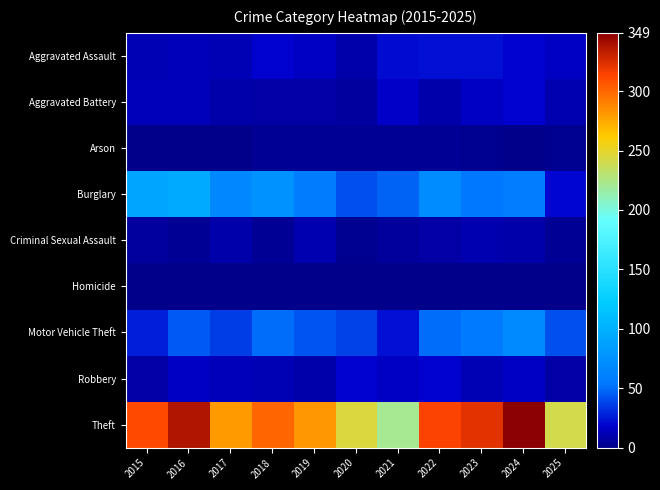

Reading right to left, what are all the values shown in this chart?

Aggravated Assault: 2025=16	2024=19	2023=22	2022=23	2021=21	2020=9	2019=16	2018=19	2017=12	2016=13	2015=12
Aggravated Battery: 2025=10	2024=18	2023=16	2022=9	2021=17	2020=6	2019=8	2018=8	2017=9	2016=13	2015=13
Arson: 2025=2	2024=0	2023=2	2022=4	2021=4	2020=3	2019=4	2018=4	2017=1	2016=0	2015=1
Burglary: 2025=20	2024=59	2023=54	2022=70	2021=47	2020=42	2019=58	2018=75	2017=67	2016=96	2015=90
Criminal Sexual Assault: 2025=4	2024=9	2023=10	2022=8	2021=5	2020=2	2019=10	2018=4	2017=9	2016=3	2015=6
Homicide: 2025=1	2024=0	2023=0	2022=1	2021=0	2020=1	2019=0	2018=0	2017=1	2016=1	2015=0
Motor Vehicle Theft: 2025=41	2024=69	2023=57	2022=50	2021=23	2020=37	2019=43	2018=50	2017=36	2016=44	2015=27
Robbery: 2025=8	2024=16	2023=12	2022=19	2021=16	2020=19	2019=9	2018=11	2017=13	2016=15	2015=8
Theft: 2025=240	2024=349	2023=322	2022=314	2021=221	2020=245	2019=281	2018=300	2017=280	2016=337	2015=311